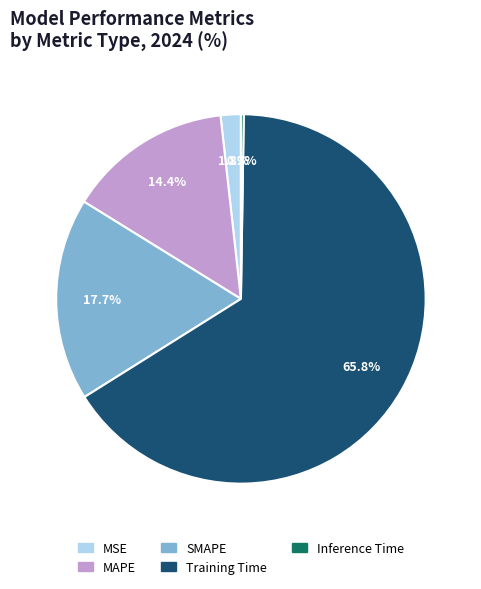

The SMAPE slice represents 11% of the pie. True or false?

False